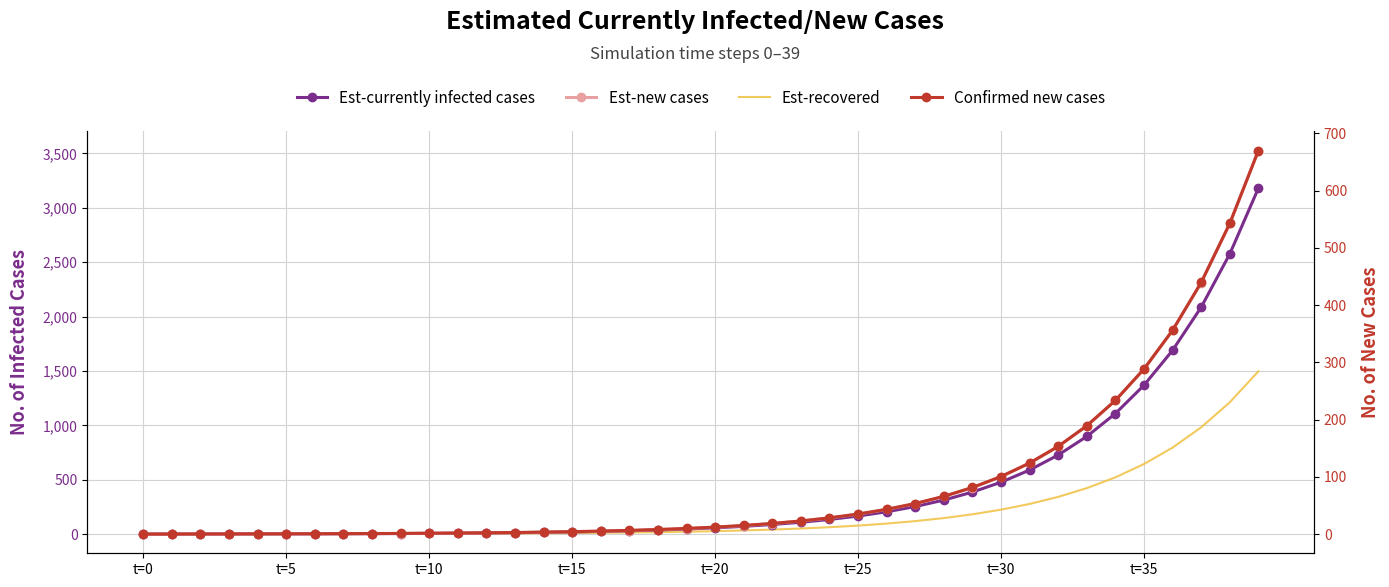

The Confirmed new cases series shows 670.0 at 39. True or false?

True